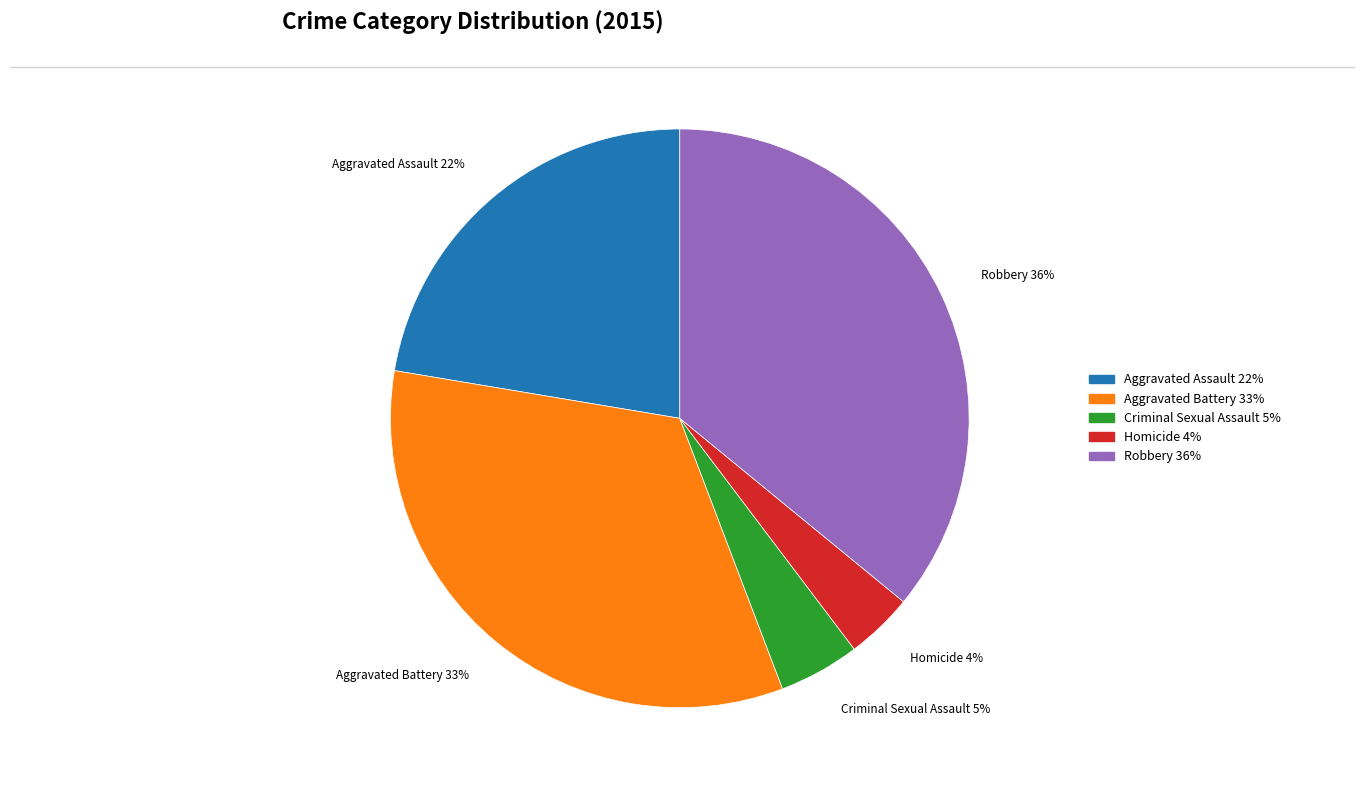

What is the ratio of the value at Aggravated Battery to the value at Robbery?

0.9